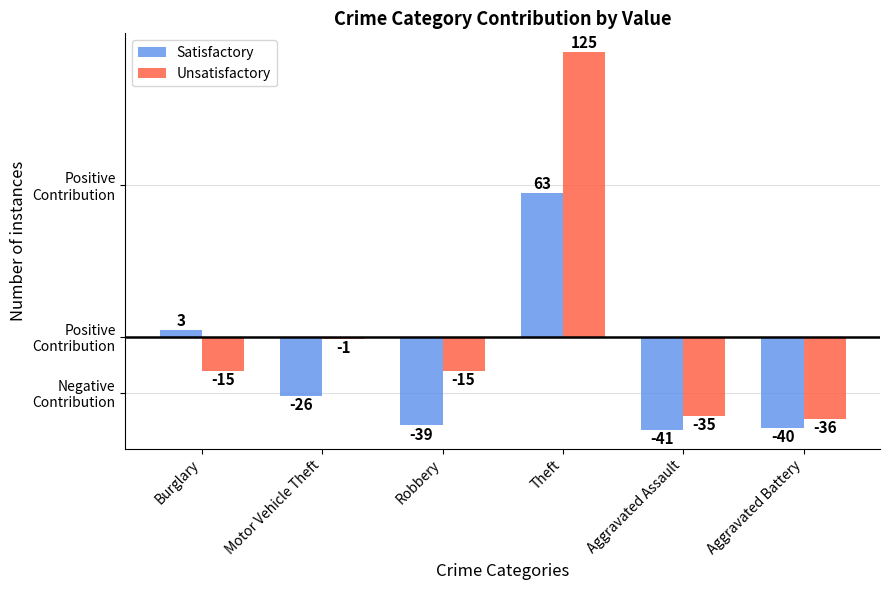

How many bars are there in each group?

2